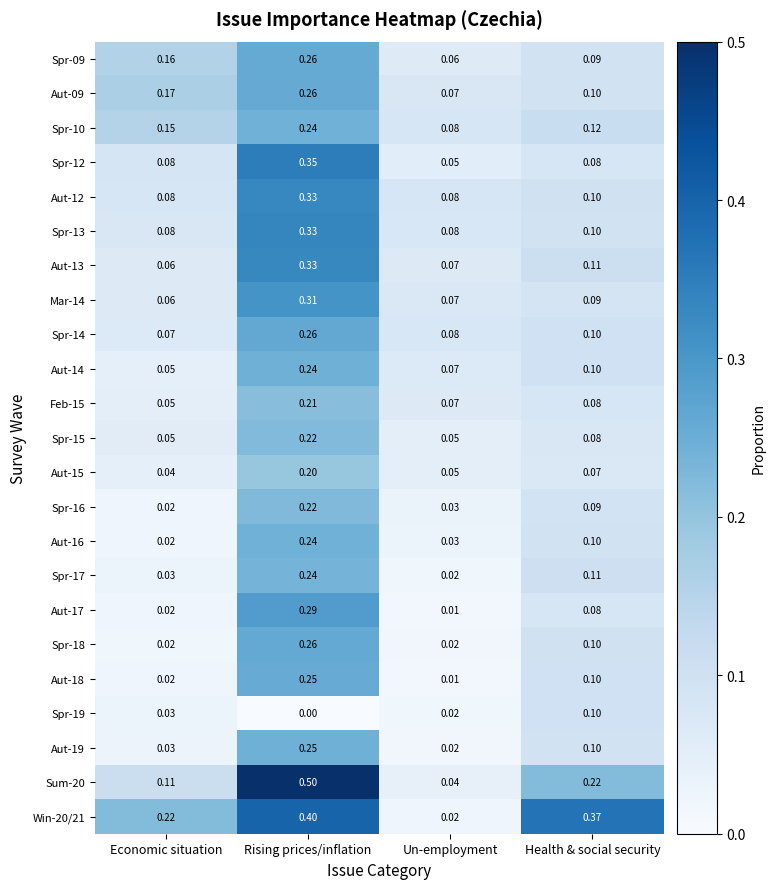

List the labels in order of Spr-09 value, smallest first.

Un-employment, Health & social security, Economic situation, Rising prices/inflation